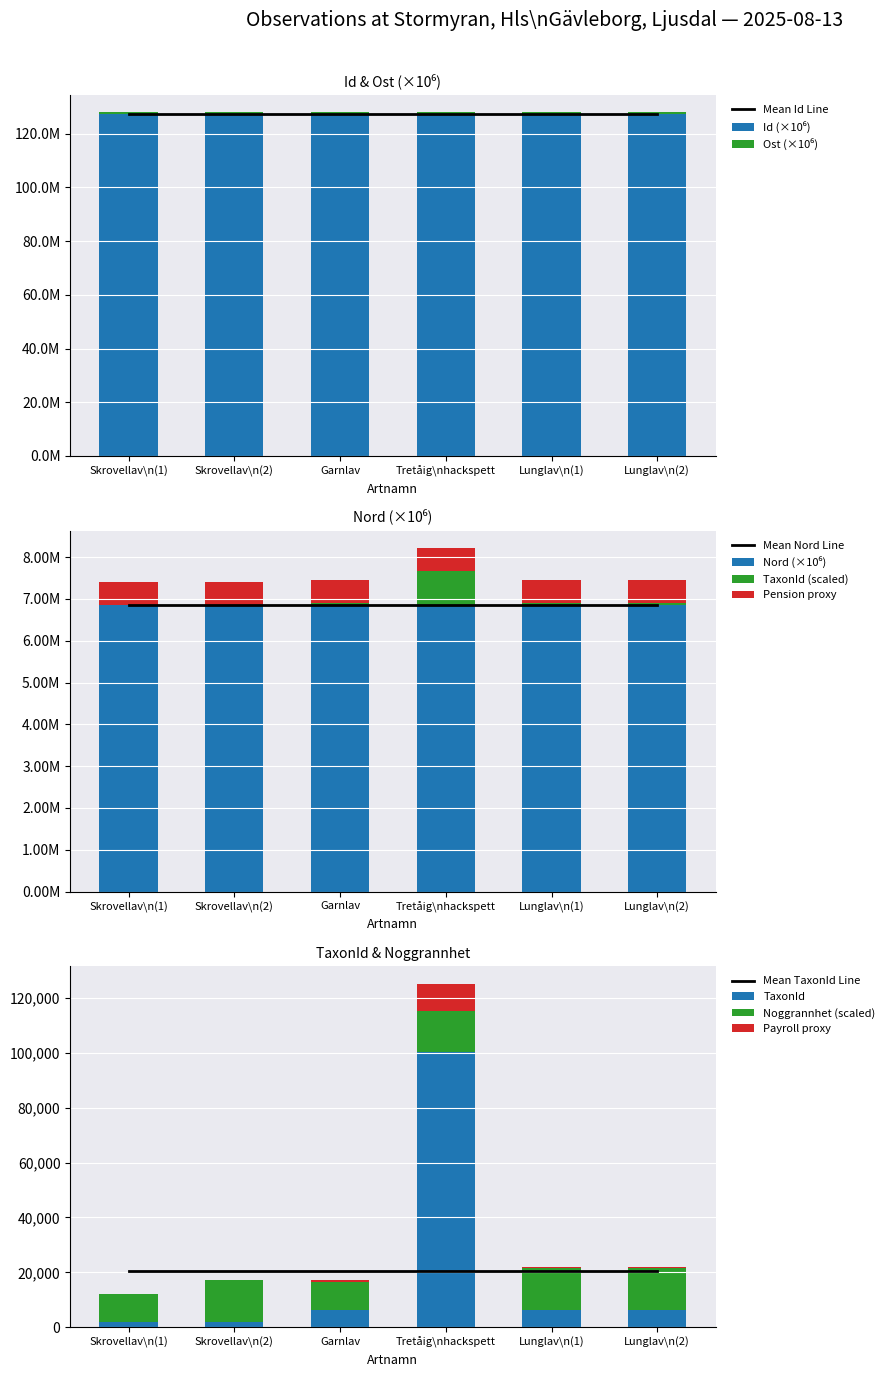

True or false: TaxonId has a value of 6425.0 at Garnlav.

True